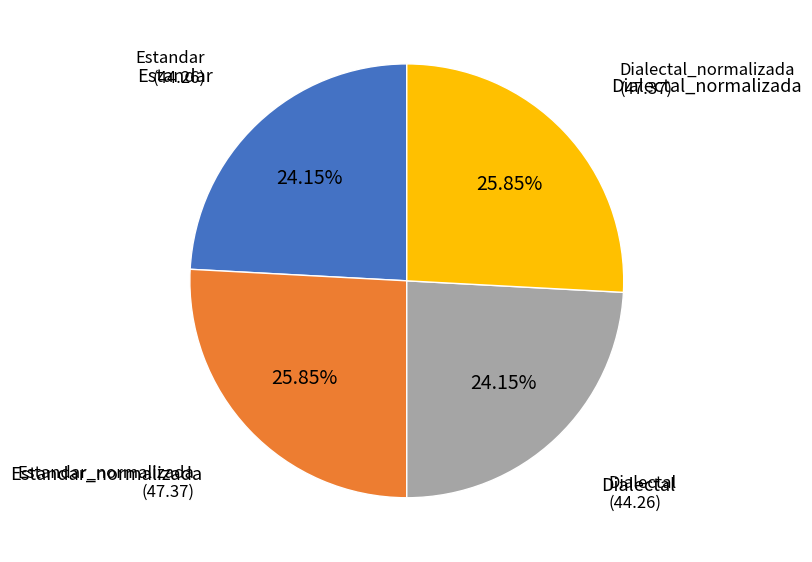

Does any single category account for the majority?

No